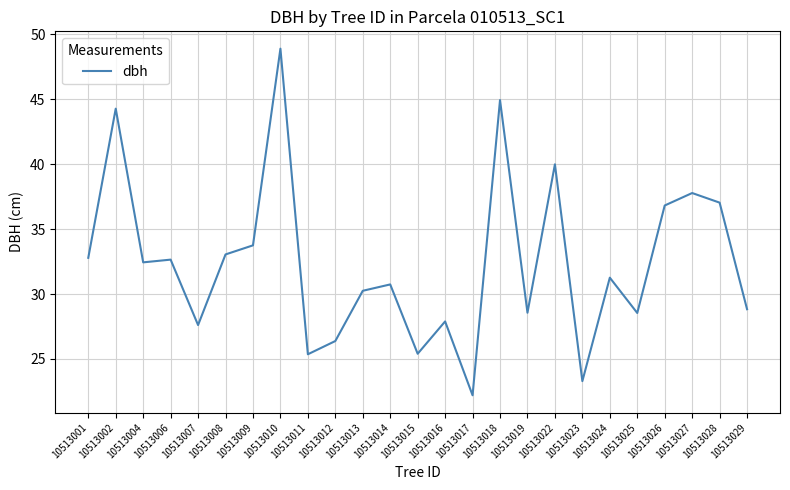

What is the difference between the values at 10513018 and 10513019?

16.4